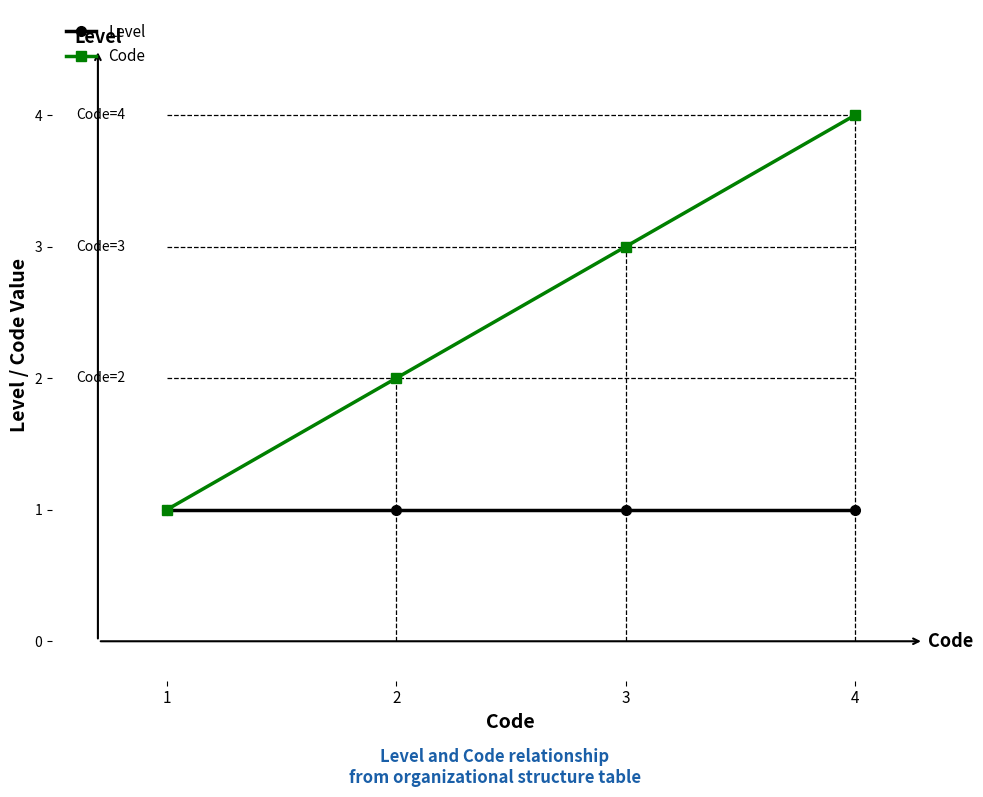

Rank the series by their maximum value, from lowest to highest.

Level, Code